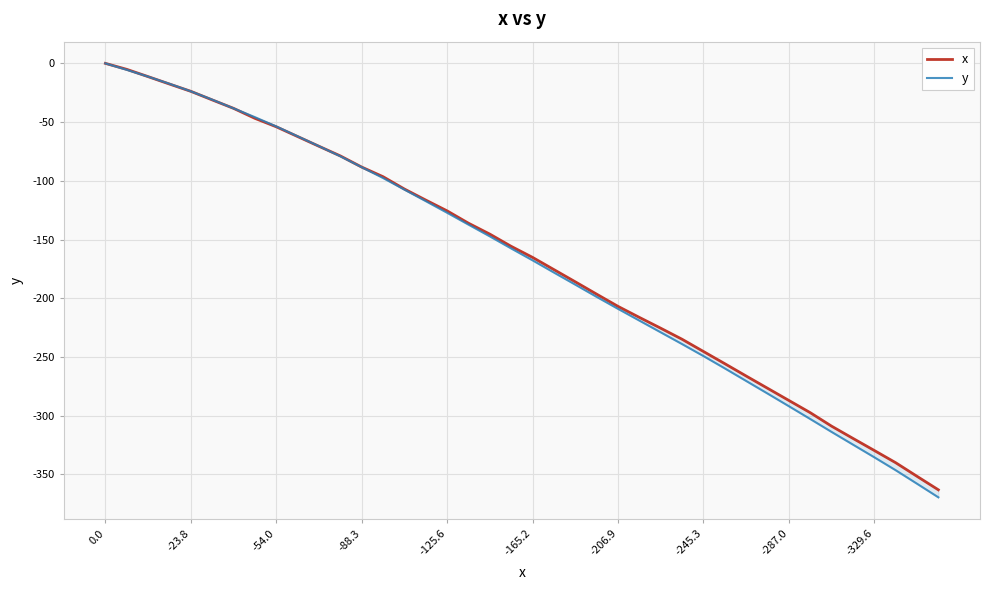

Which series ends up on top after the final intersection of y and x?

x